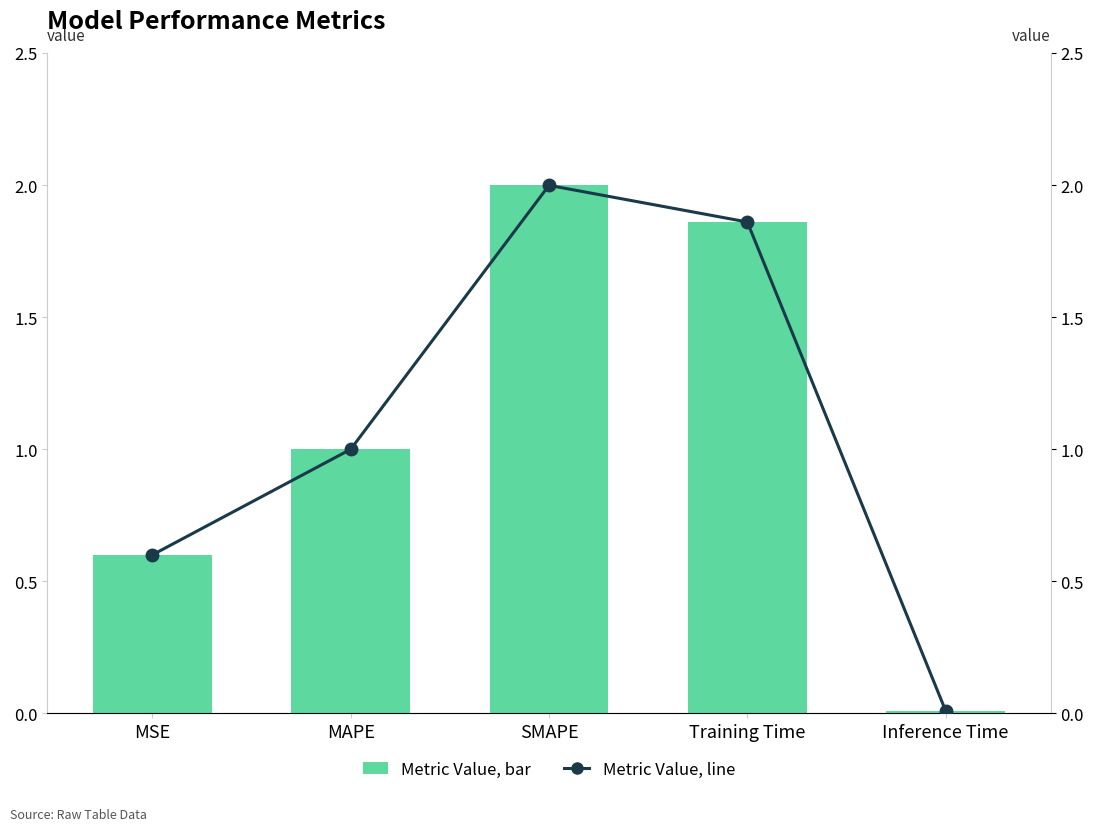

What position from the left is MSE?

1